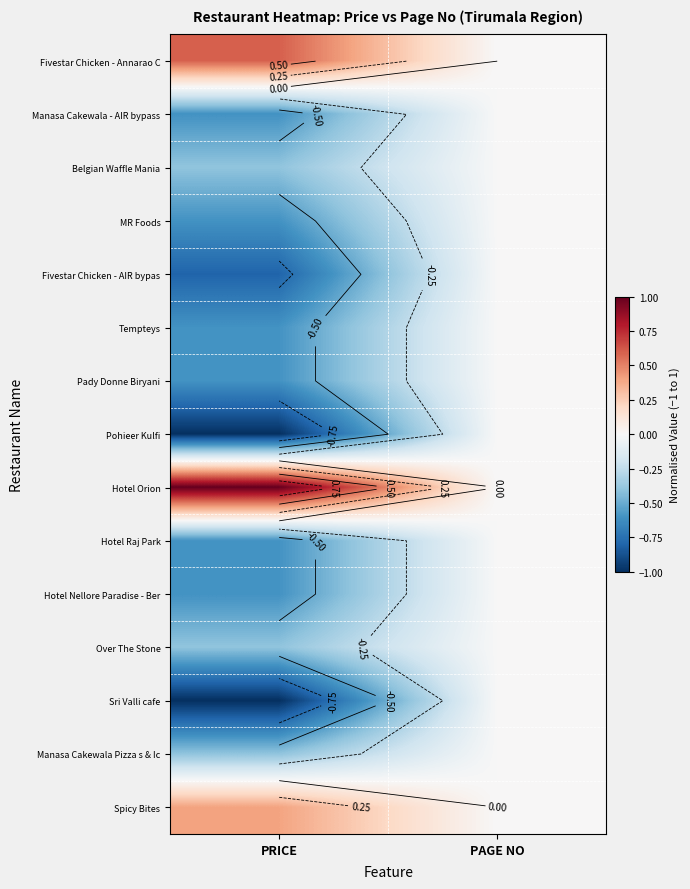

What is the difference between the Hotel Raj Park values at PRICE and PAGE NO?

0.6